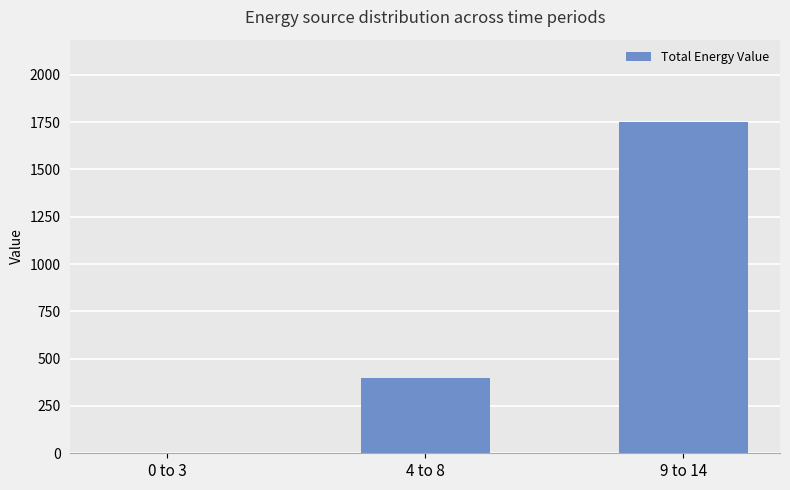

The value at 0 to 3 is -1134. True or false?

False